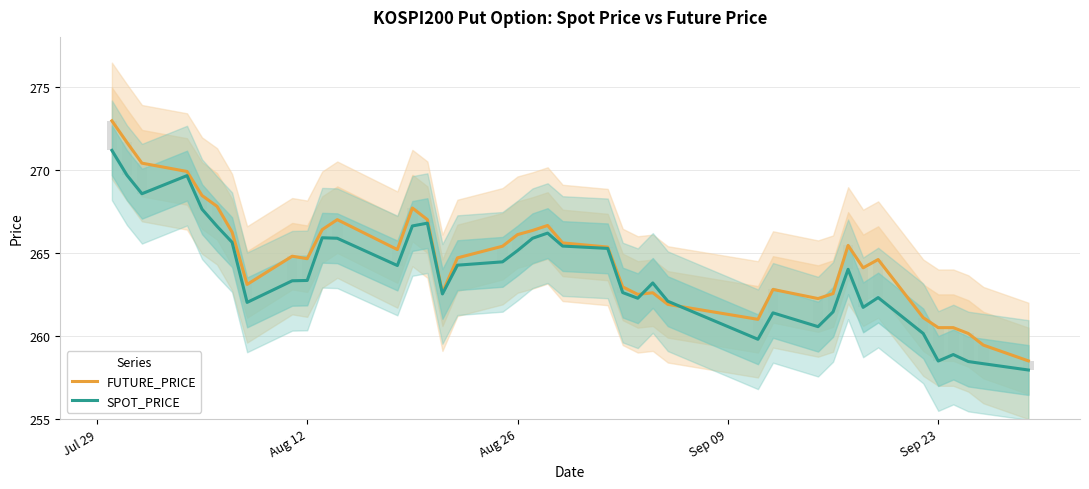

How many bars are there in total?

80